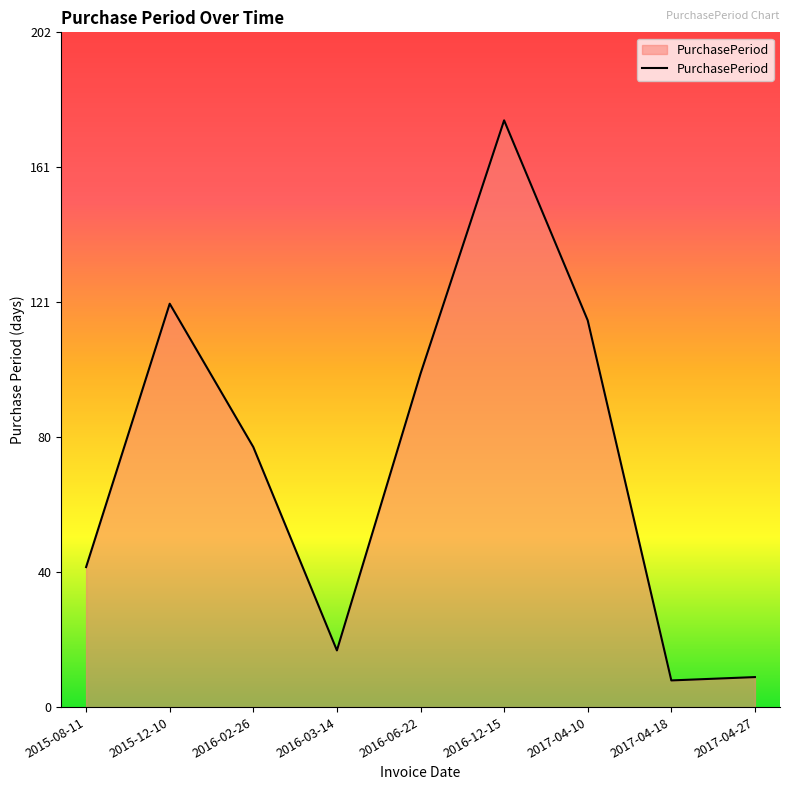

Reading left to right, transcribe all the data shown in this chart.

2015-08-11=42	2015-12-10=121	2016-02-26=78	2016-03-14=17	2016-06-22=100	2016-12-15=176	2017-04-10=116	2017-04-18=8	2017-04-27=9